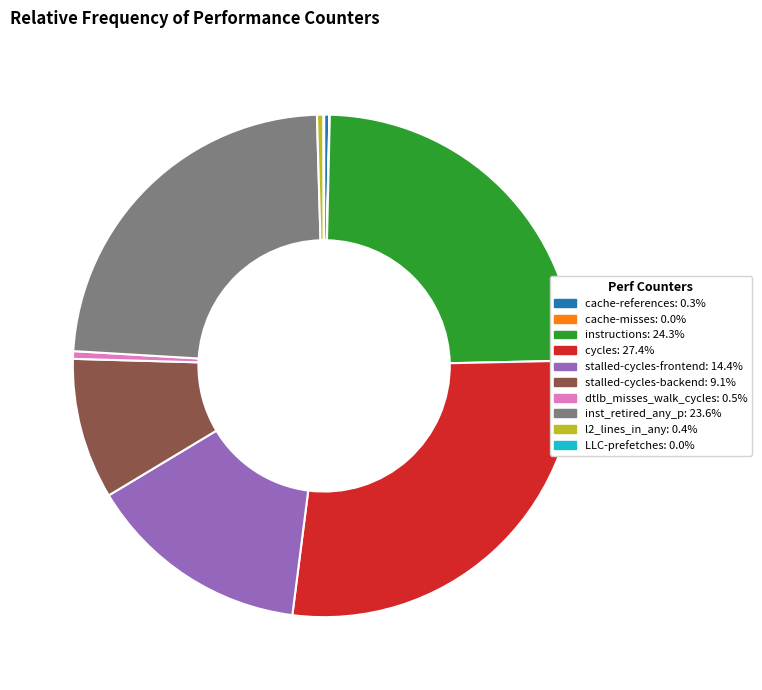

What is the largest slice in the pie chart?

cycles